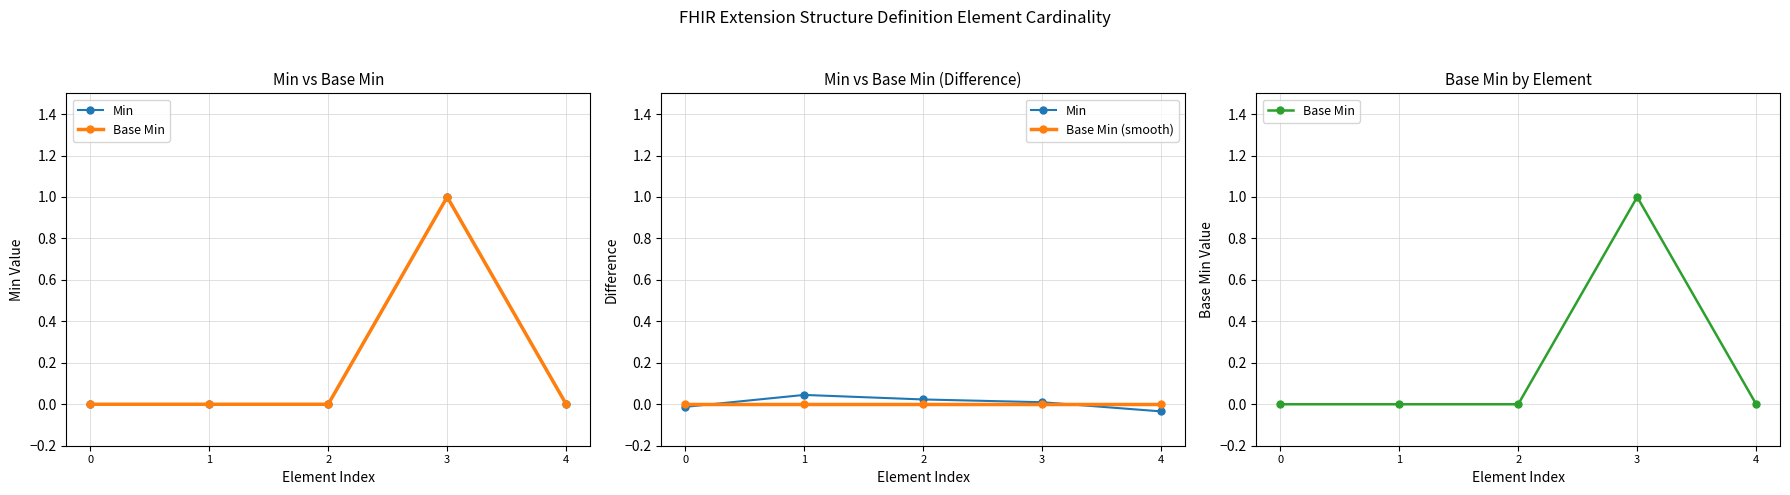

Between 2 and 3, which series saw the biggest shift?

Base Min